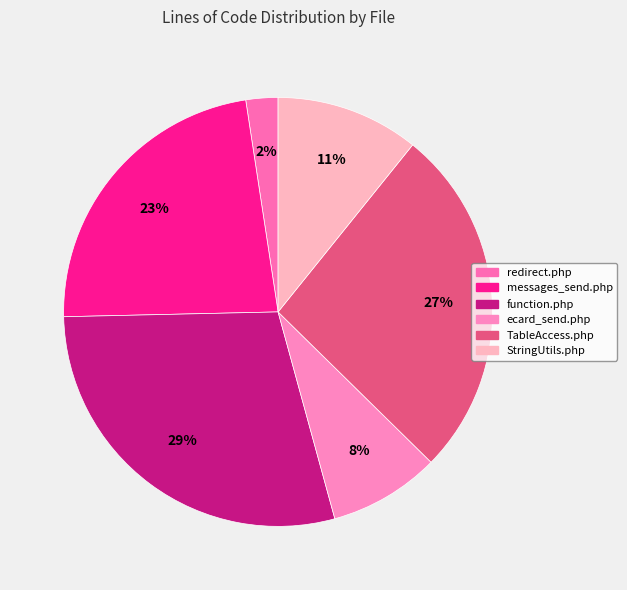

Count the number of slices in the pie.

6